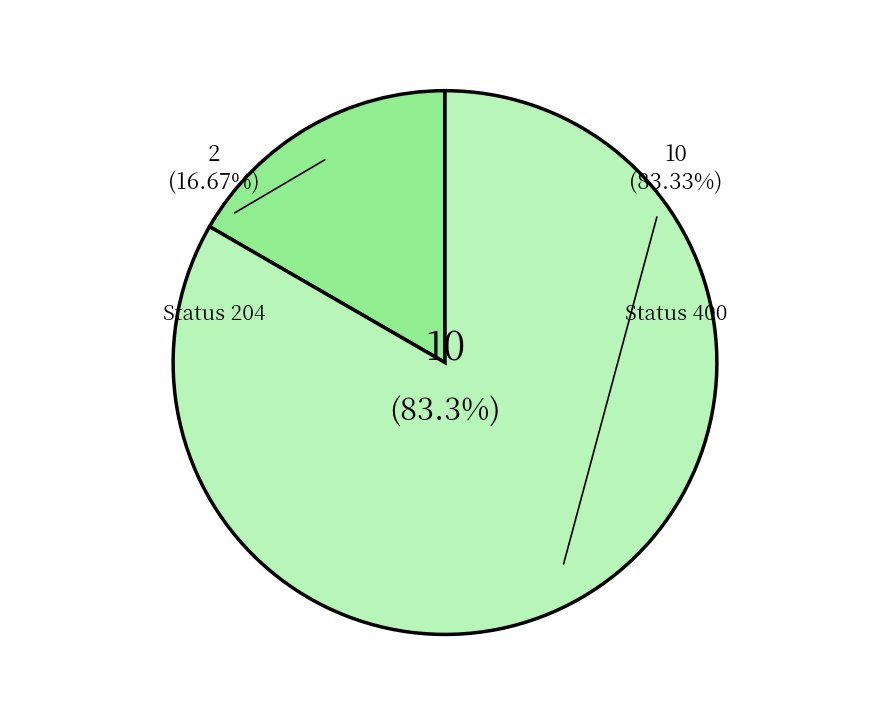

The AT-147521 slice represents 1% of the pie. True or false?

False